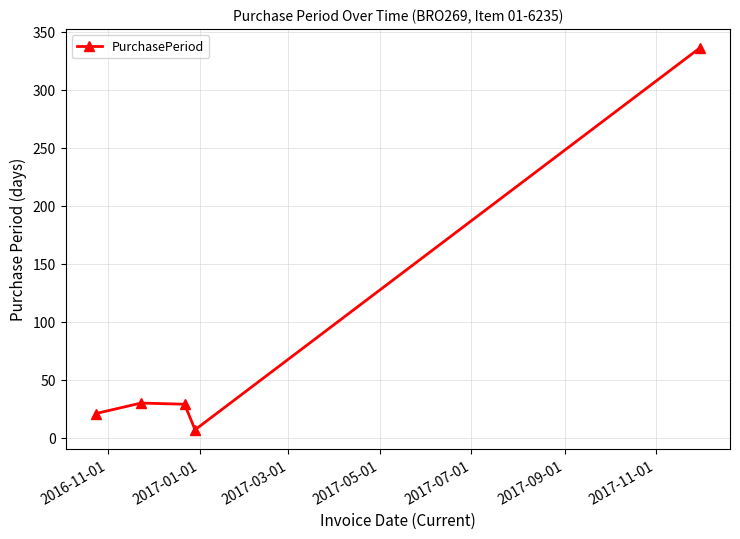

What is the value of the 1st point from the left?

21